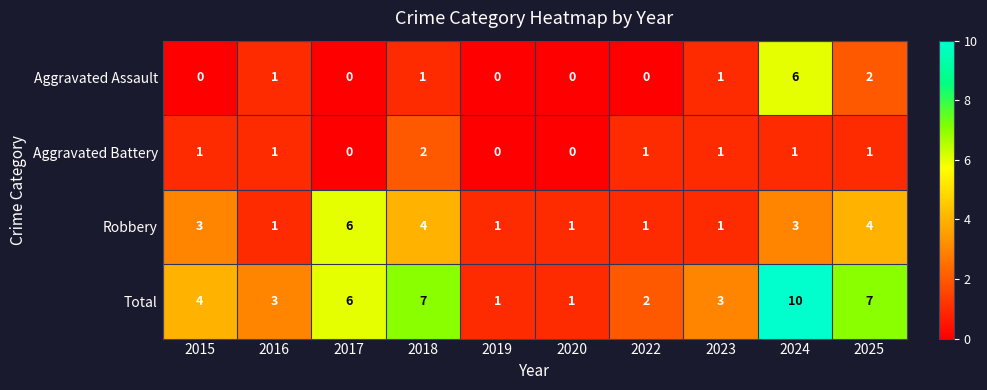

Which series changed the most between 2018 and 2020?

Total